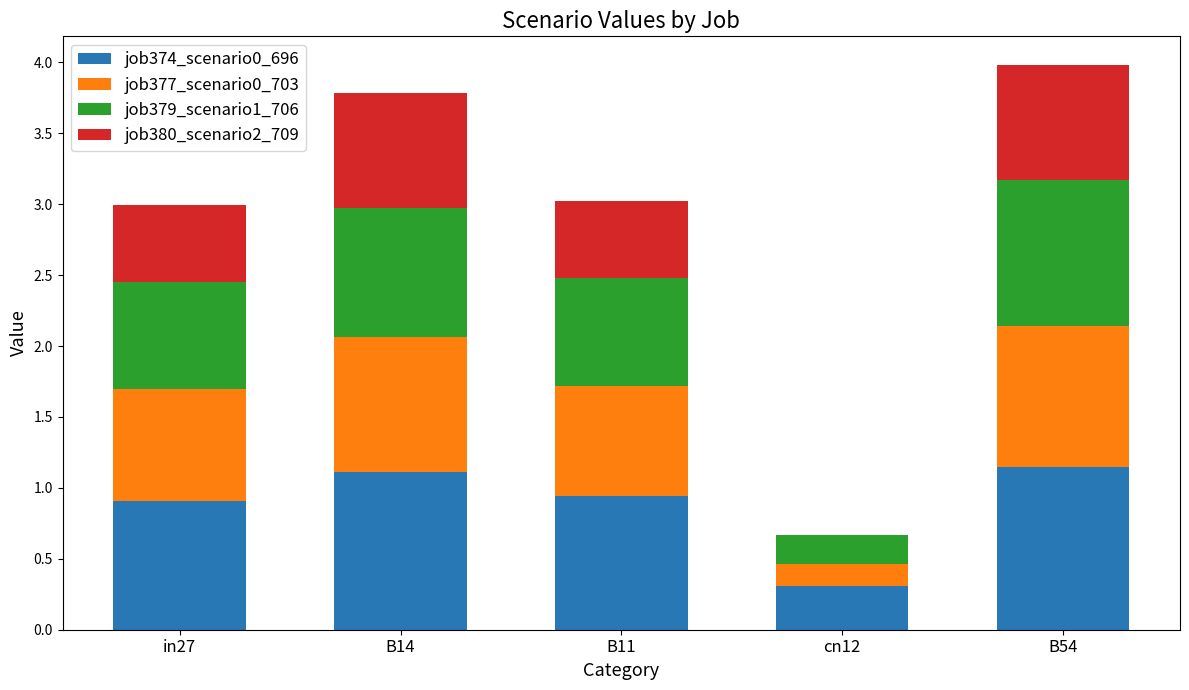

What are all the series names shown in the legend?

job374_scenario0_696, job377_scenario0_703, job379_scenario1_706, job380_scenario2_709